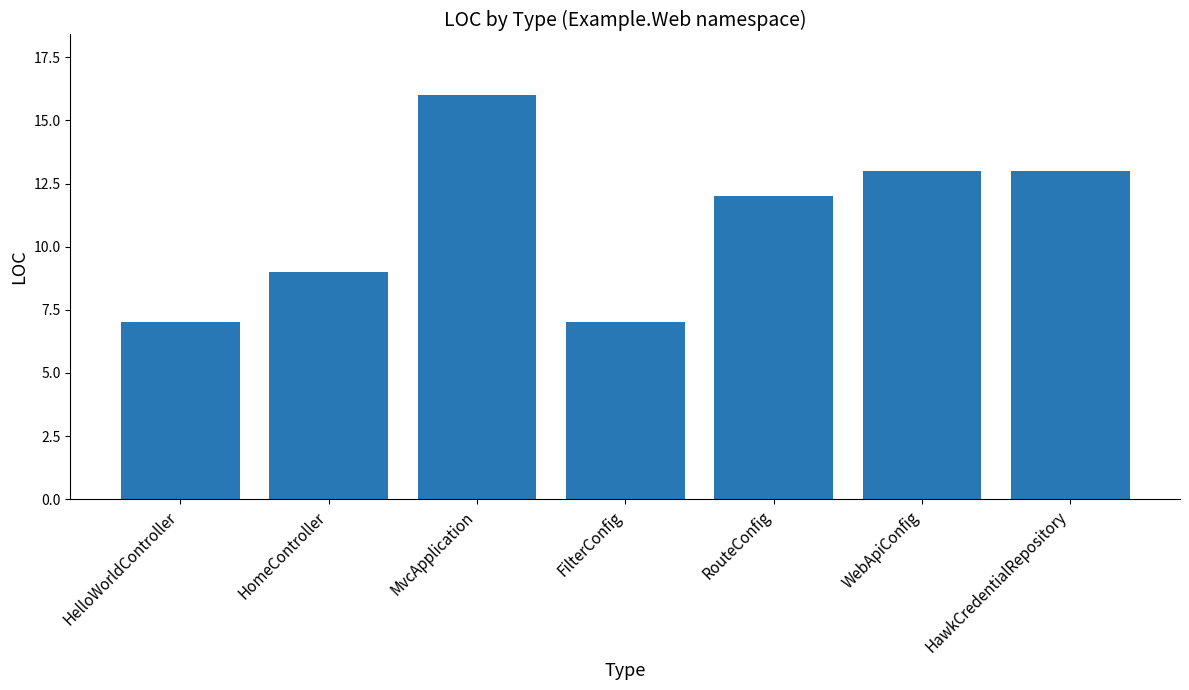

What is the label of the 1st bar from the right?

HawkCredentialRepository